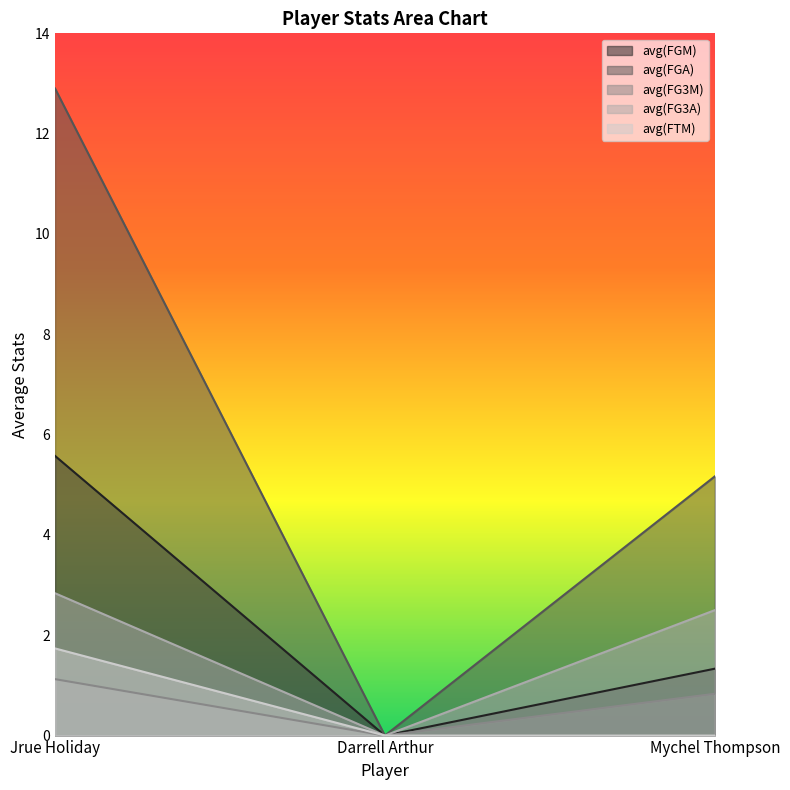

Between Jrue Holiday and Mychel Thompson, which is larger?

Jrue Holiday